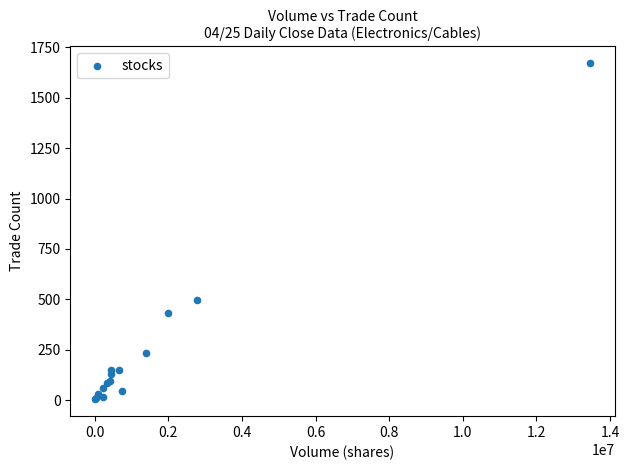

What Y value in the scatter plot is closest to 837?

498